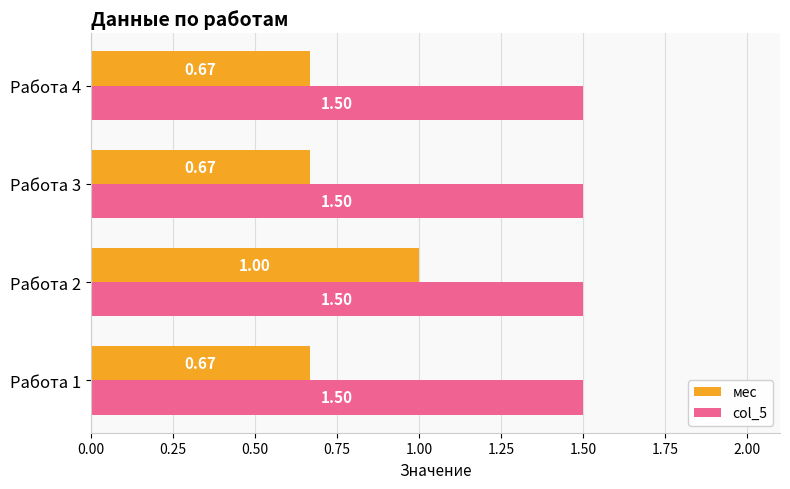

Which series has the widest spread of values?

мес